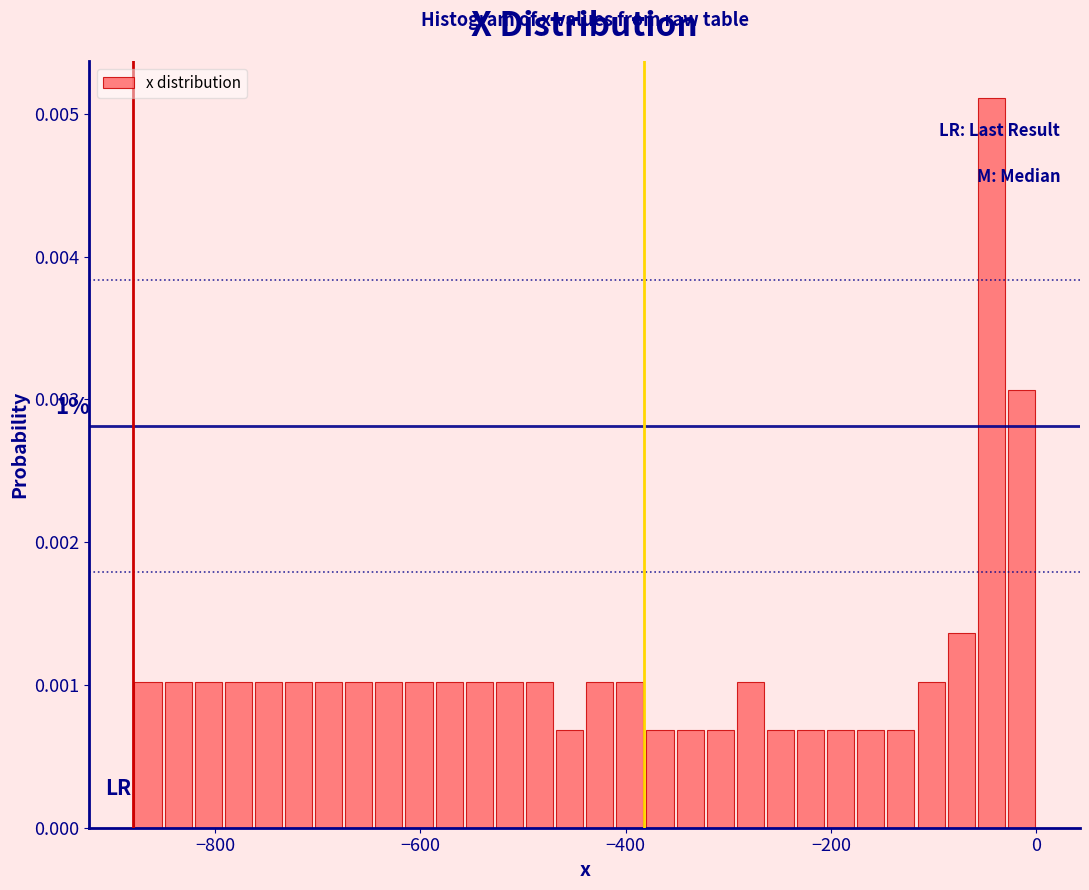

Read against the x-axis, roughly where is the centre of the tallest bar?

-40